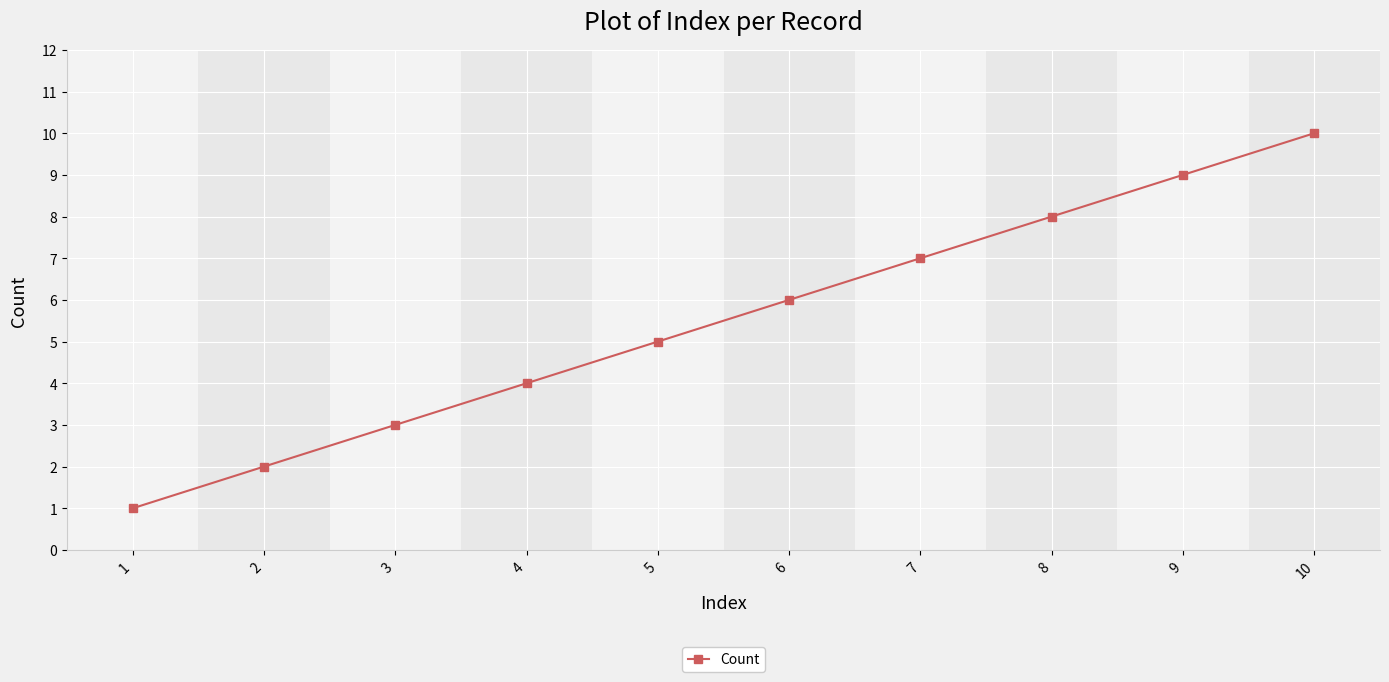

True or false: the data has more than 2 interior local peaks.

False